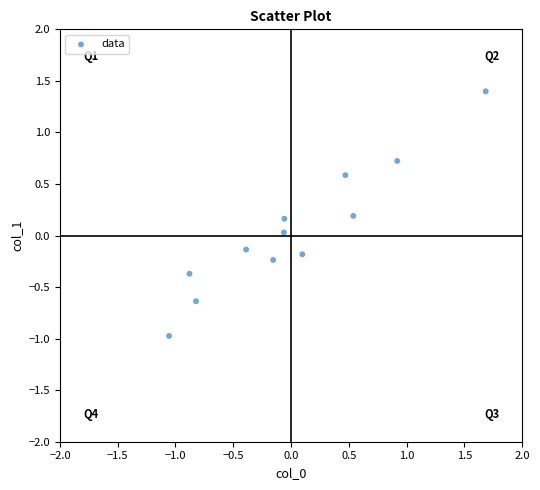

What is the range of X values (max minus min)?

2.7